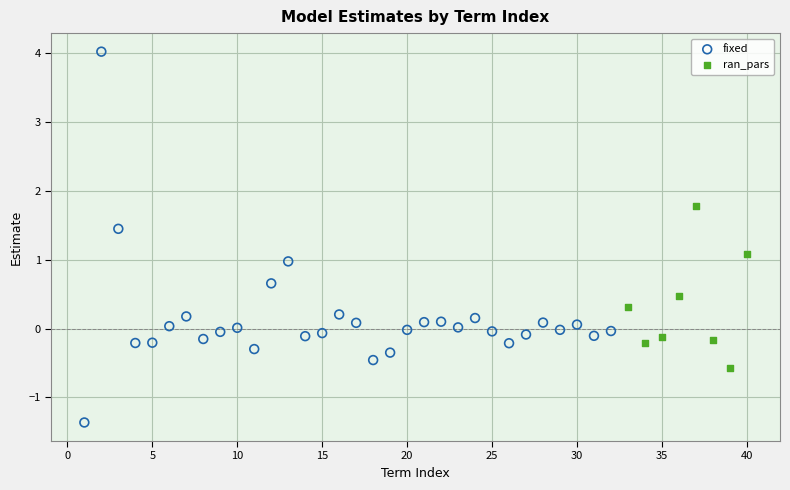

Which series has the largest Y range (max minus min)?

fixed